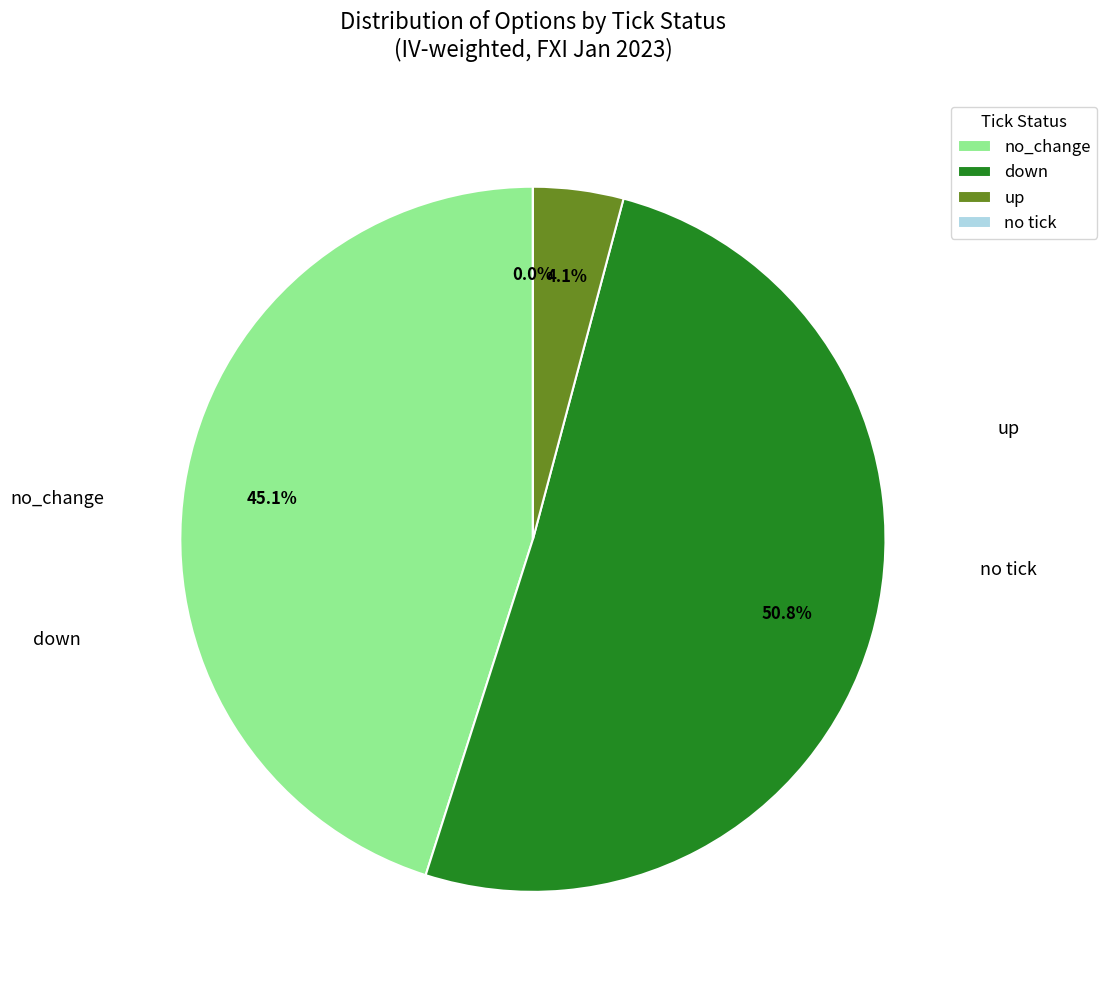

How many segments does this pie chart have?

4